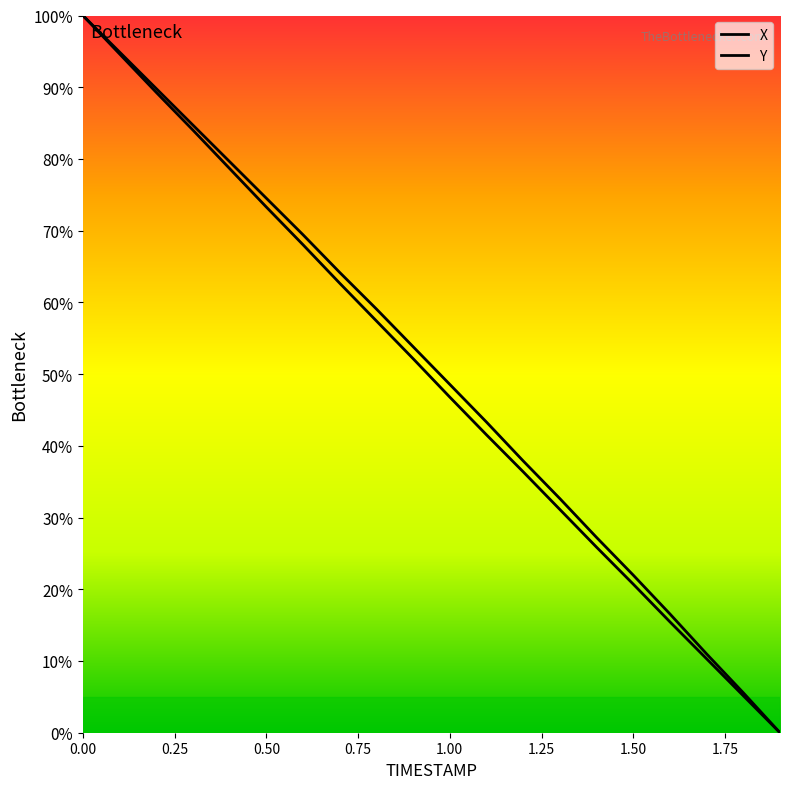

Rank the categories by X value from highest to lowest.

0.0, 0.1, 0.2, 0.3, 0.4, 0.5, 0.6, 0.7, 0.8, 0.9, 1.0, 1.1, 1.2, 1.3, 1.4, 1.5, 1.6, 1.7, 1.8, 1.9